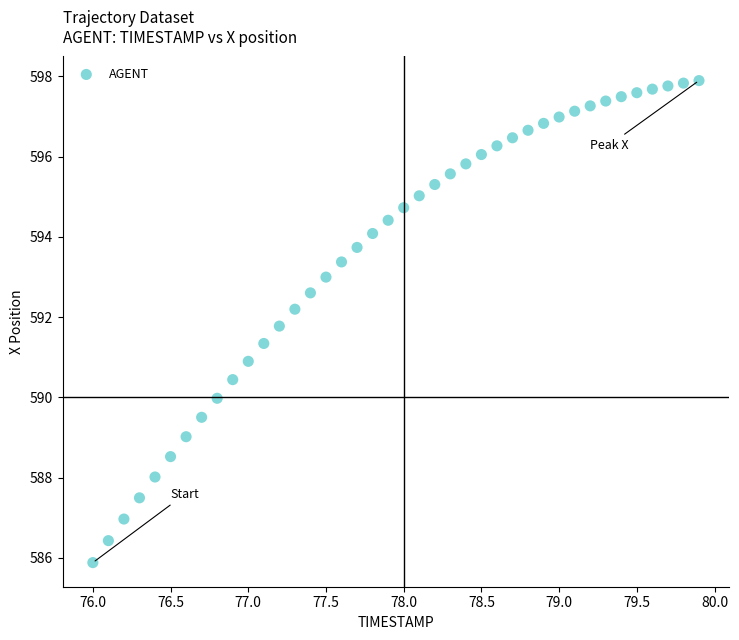

What is the range of X values (max minus min)?

3.9